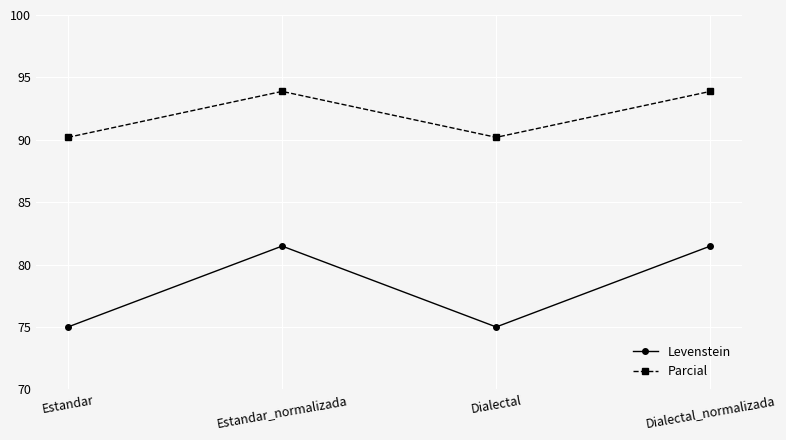

True or false: Levenstein and Parcial intersect in this chart.

False